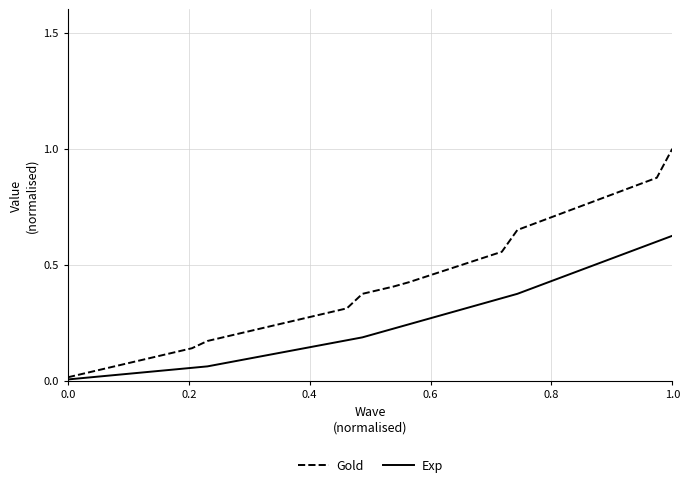

Which series has the widest spread of values?

Gold